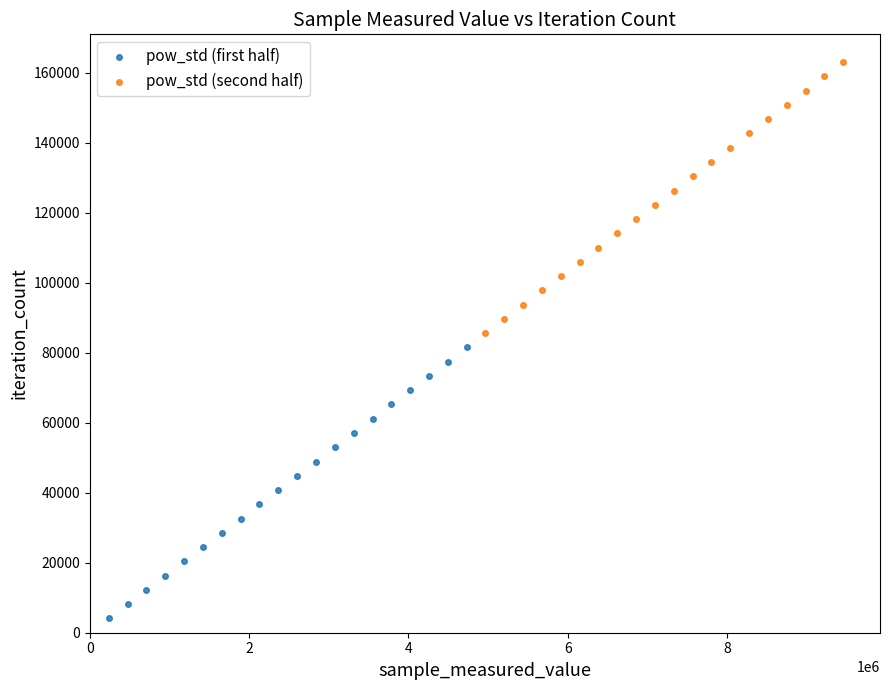

Which series contains the highest Y value?

pow_std (second half)